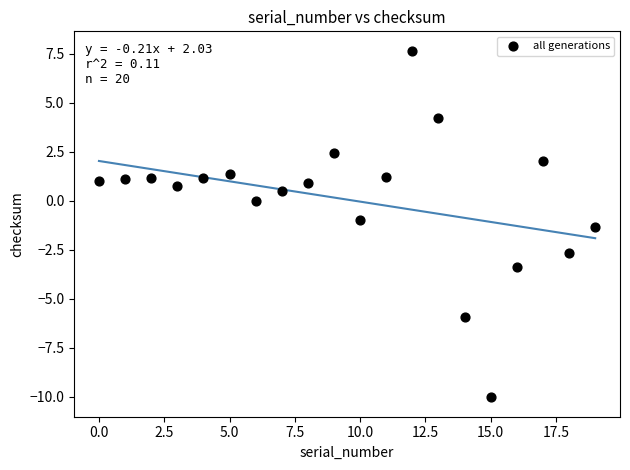

What is the range of Y values (max minus min)?

17.7